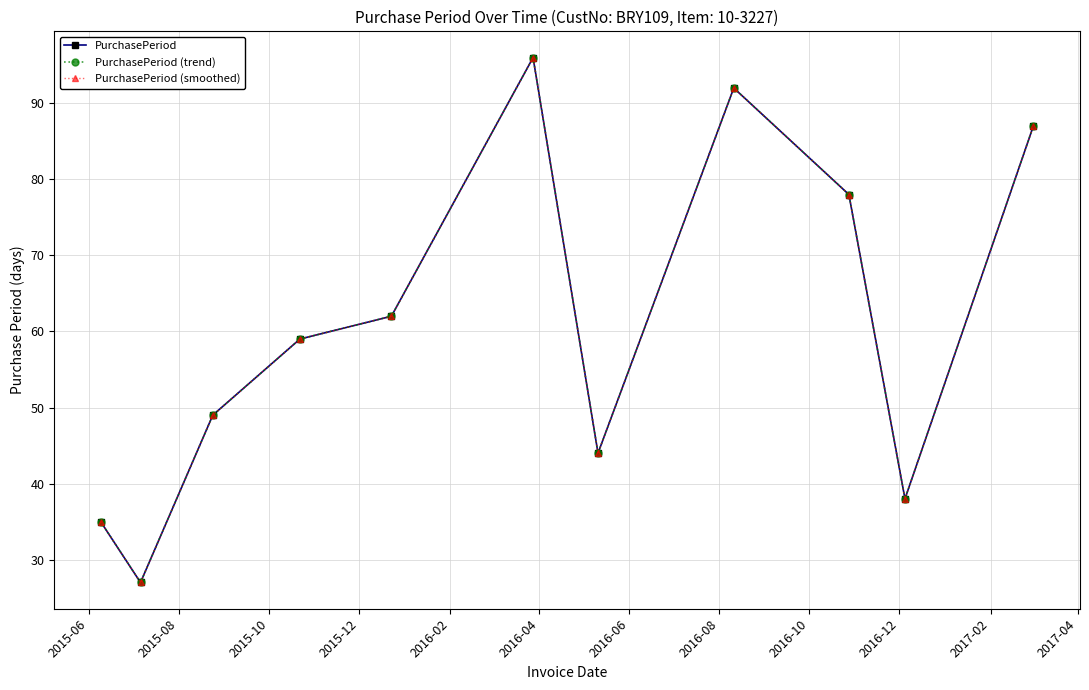

At which category is the sum across all series the highest?

2016-04